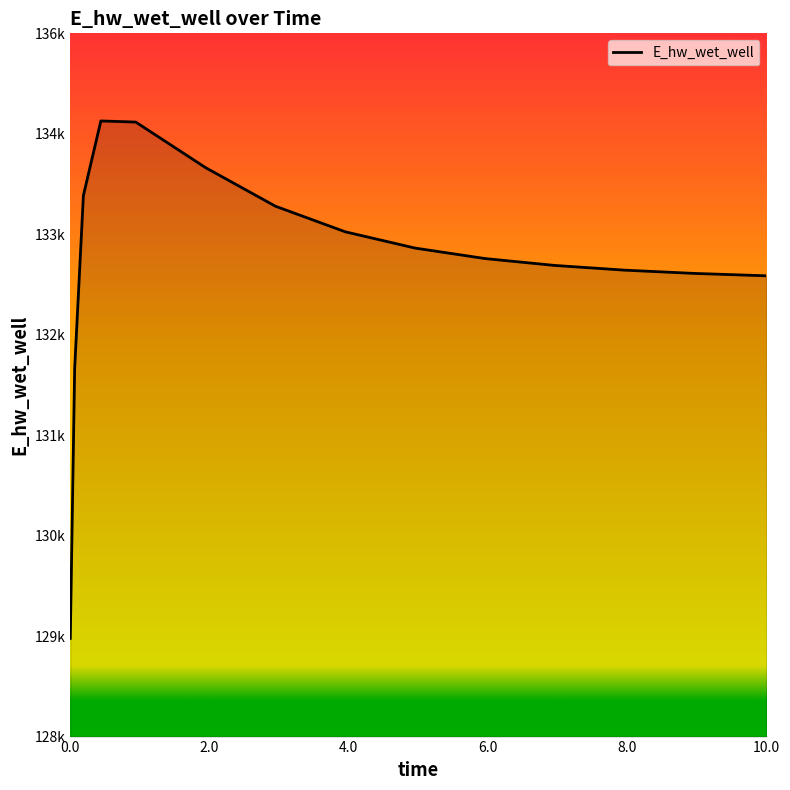

Rank the categories by value from highest to lowest.

0.46875, 0.96875, 1.96875, 0.21875, 2.96875, 3.96875, 4.96875, 5.96875, 6.96875, 7.96875, 8.96875, 9.96875, 10.0, 0.09375, 0.03125